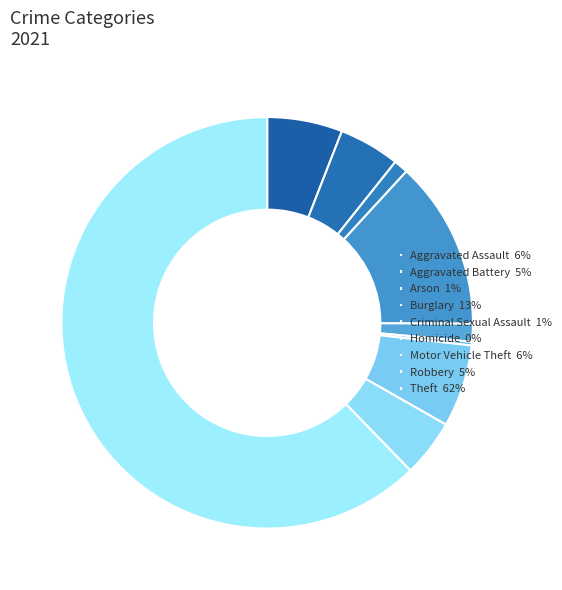

Count the number of slices in the pie.

9